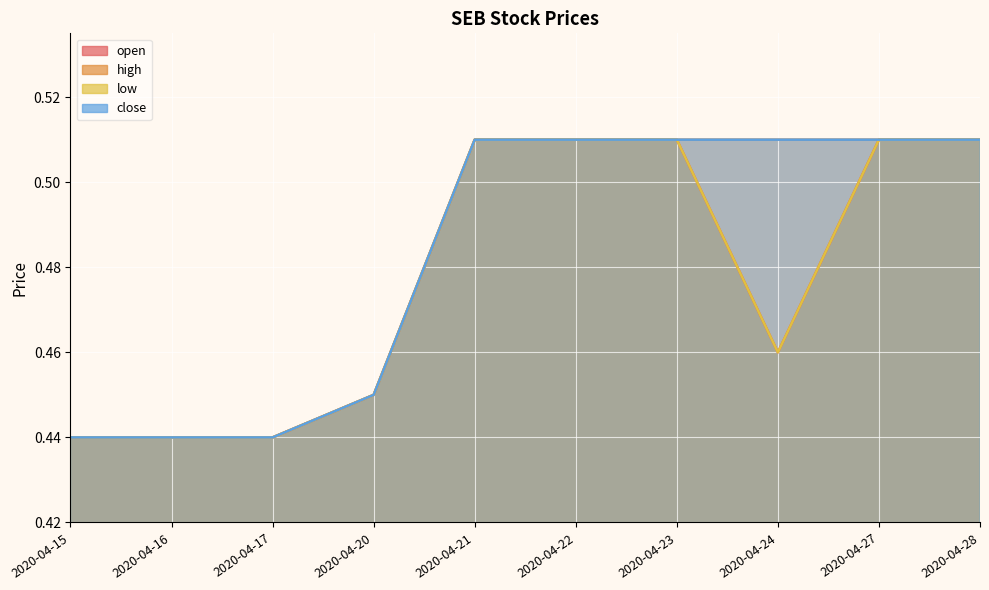

What is the value of the open point at the 10th from the left?

0.5